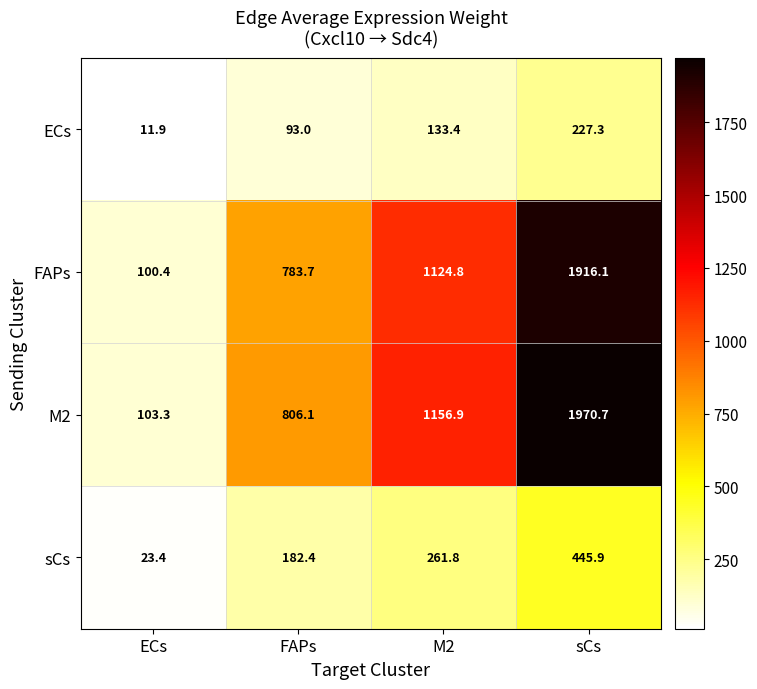

Which series has the largest total across all categories?

M2